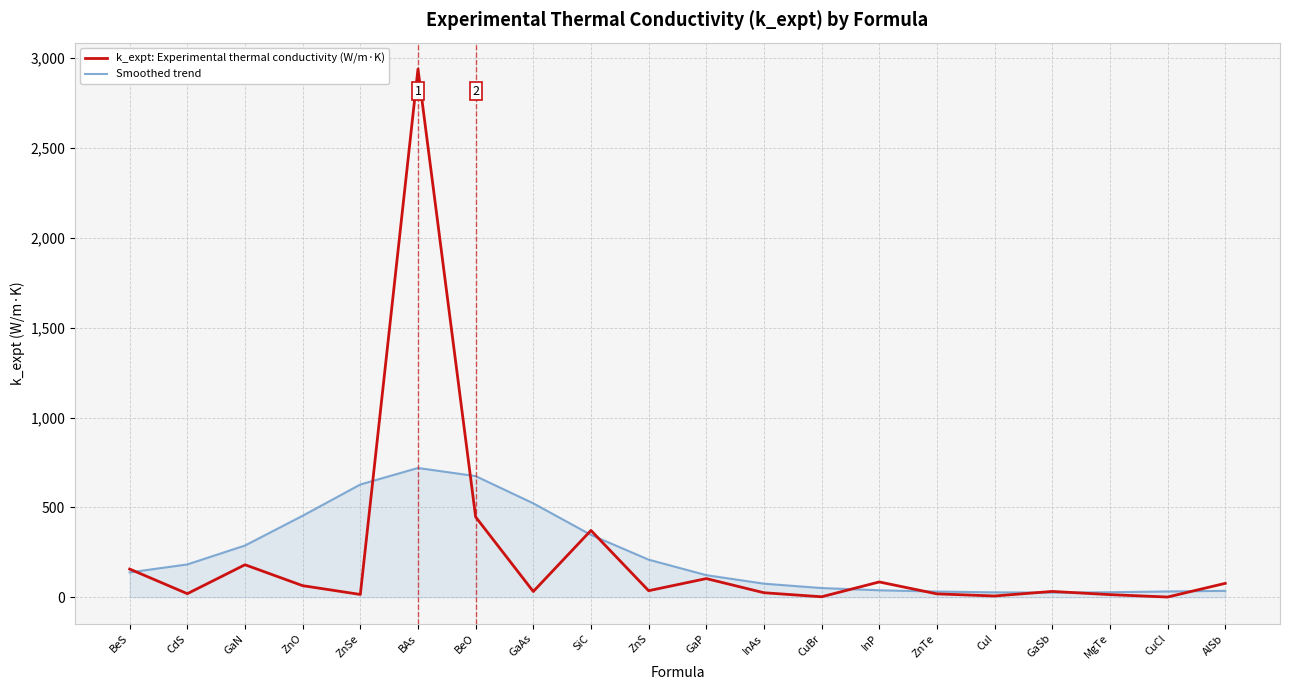

Is this an area chart (filled region under the line)?

No